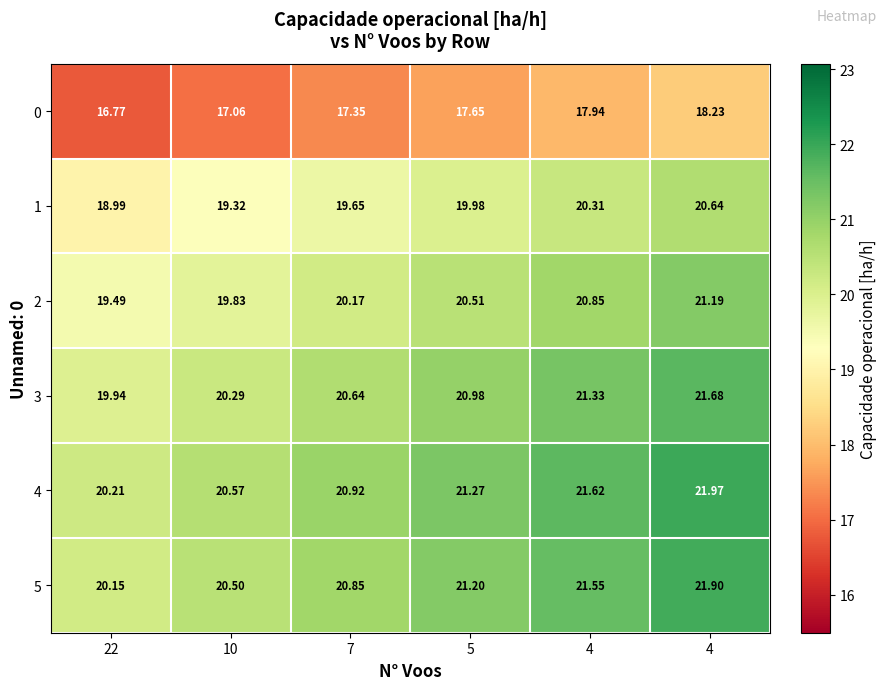

List the series in order of their peak value, lowest first.

0, 1, 2, 3, 5, 4